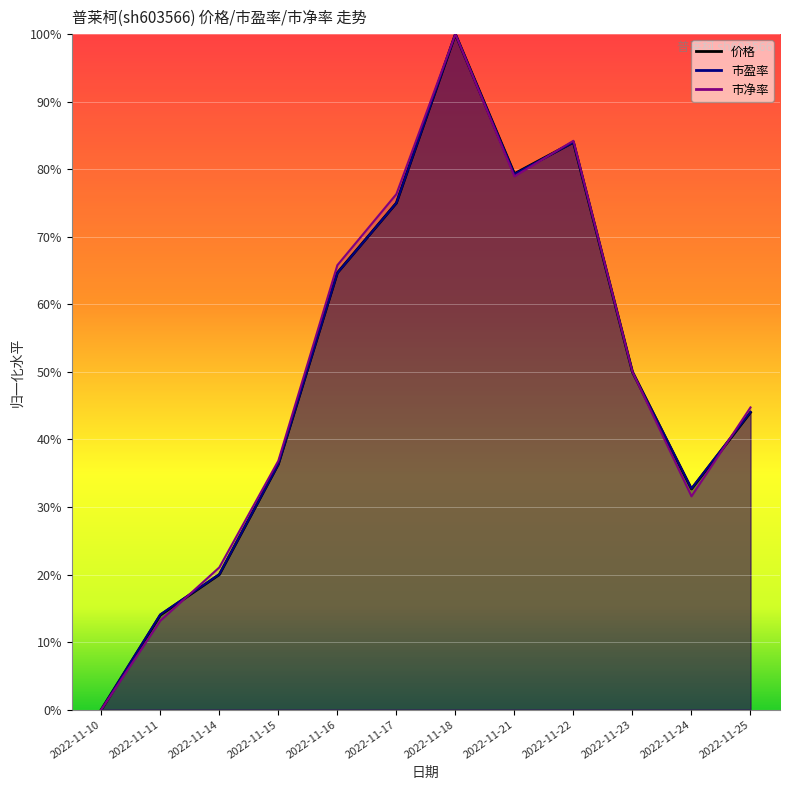

What is the approximate value of 市盈率 at 2022-11-24?

32.7